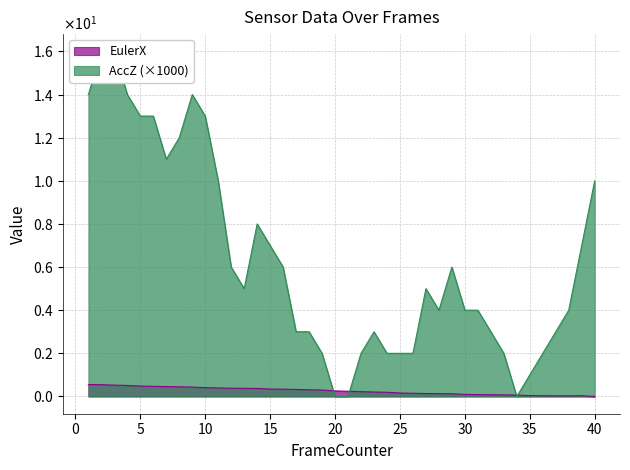

What is the maximum value for EulerX?

0.6